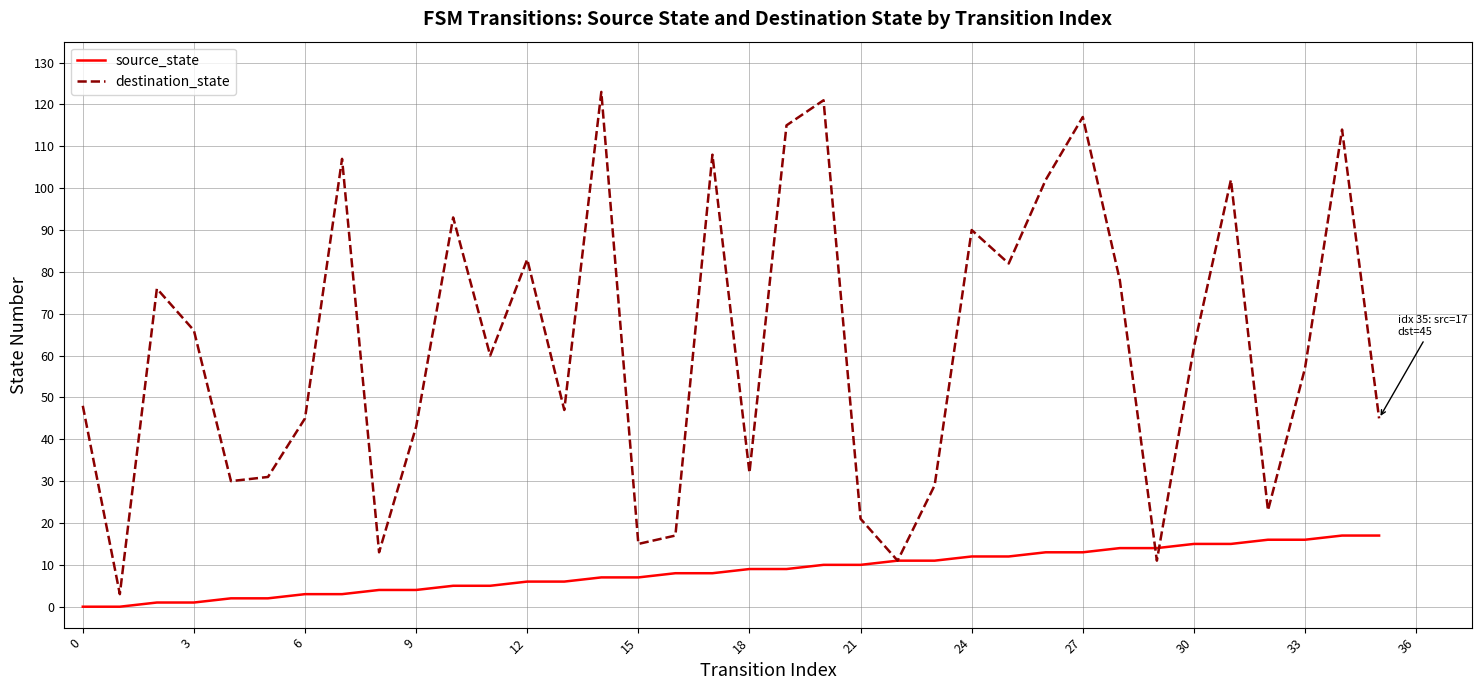

List the series in order of their peak value, lowest first.

source_state, destination_state